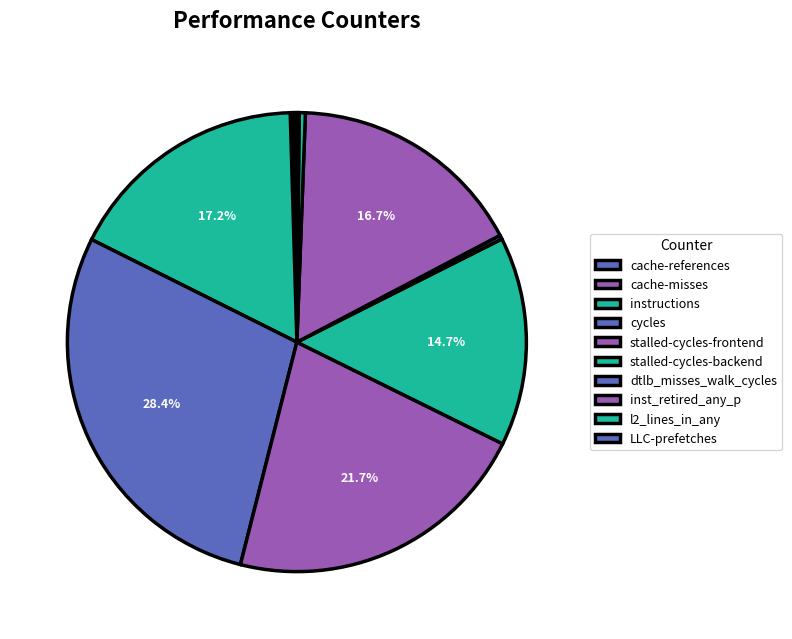

To the nearest percent, what is the difference between the largest and smallest slice percentages?

28%